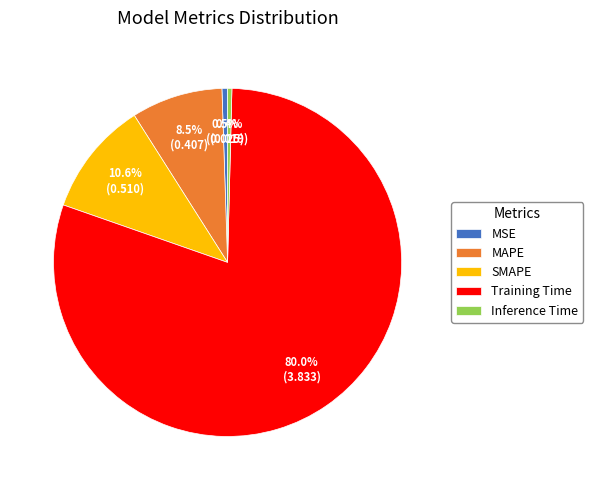

What is the largest slice in the pie chart?

Training Time